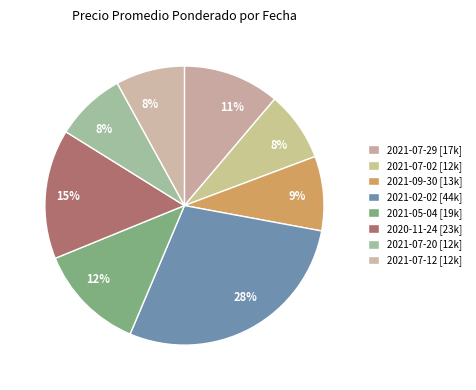

How many slices are in this pie chart?

8